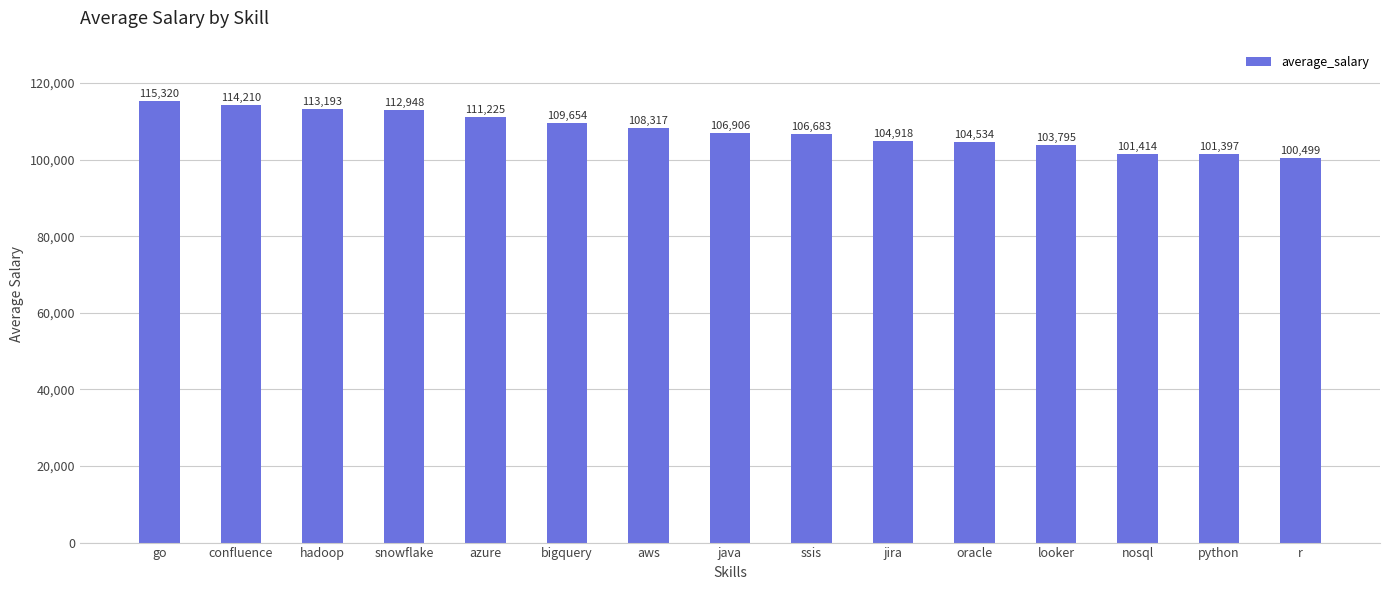

How many bars are there in total?

15